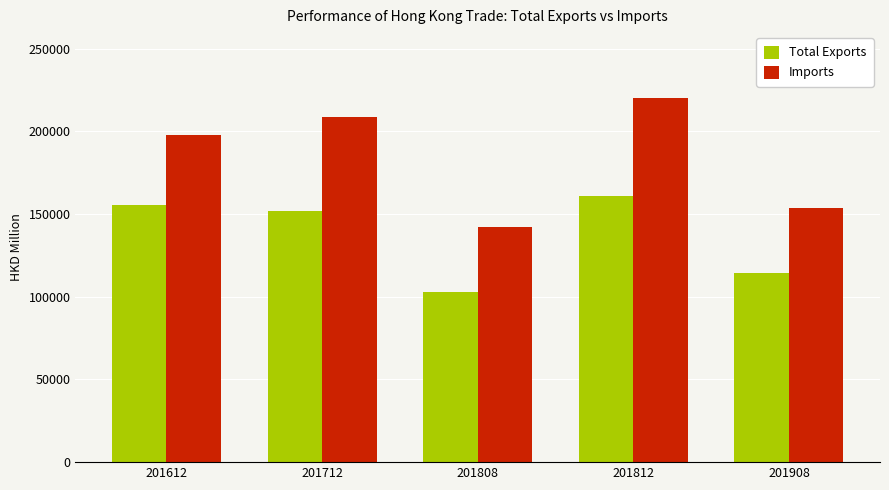

Reading left to right, list all the values displayed in this chart.

Total Exports: 201612=155323.7	201712=151754.7	201808=102785.1	201812=161209.0	201908=114595.0
Imports: 201612=197652.0	201712=208663.6	201808=142182.2	201812=219969.4	201908=153599.9